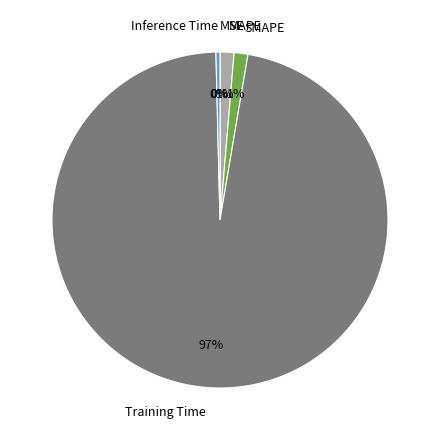

Is it true that MAPE is 11% of the pie?

False